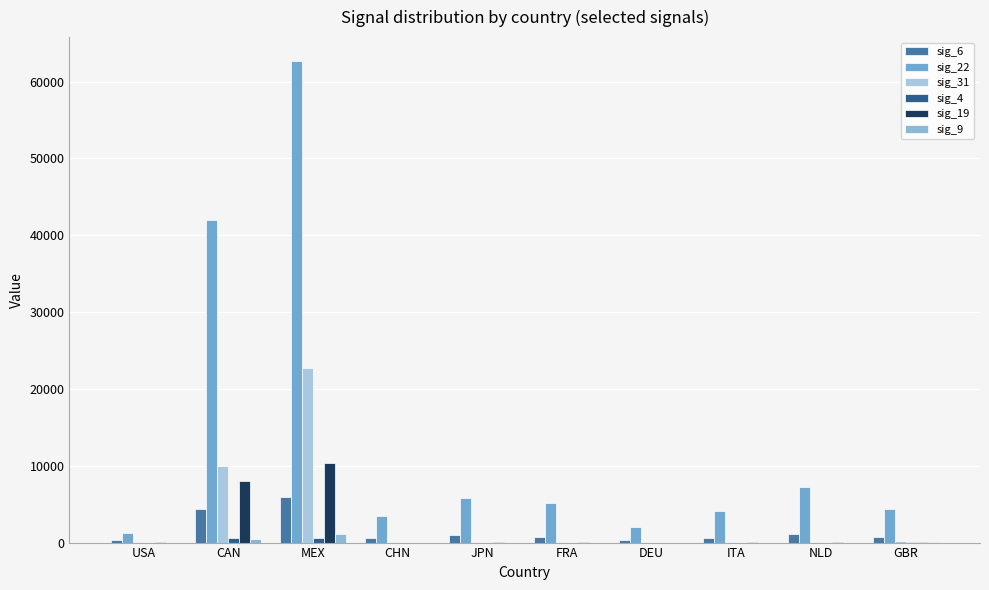

What is the value of the sig_31 bar at the 5th from the left?

111